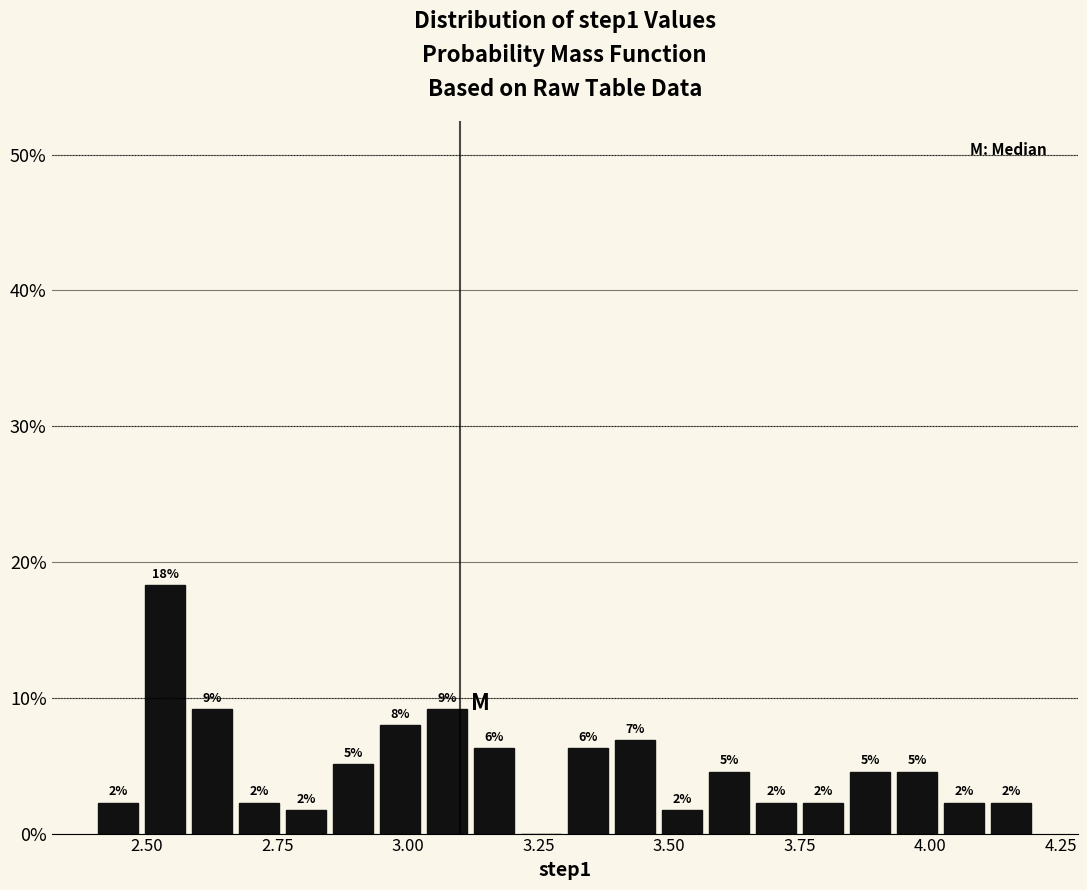

Read against the x-axis, roughly where is the centre of the tallest bar?

2.55